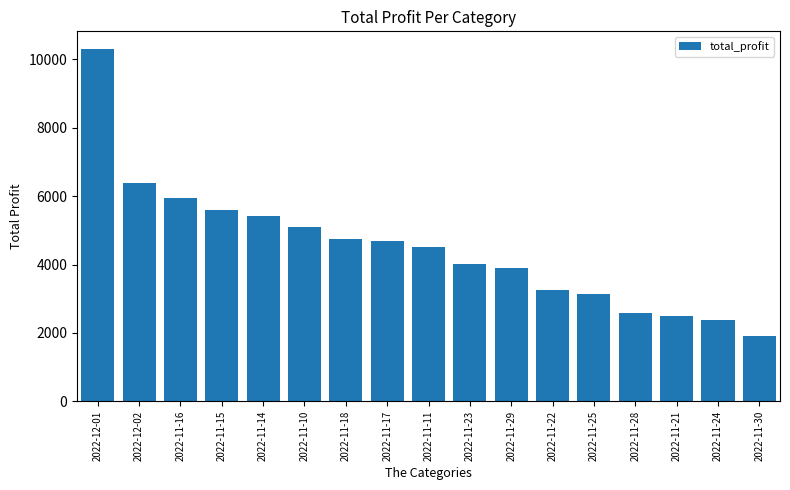

Approximately how many times larger is the value at 2022-11-17 compared to 2022-11-14?

0.9